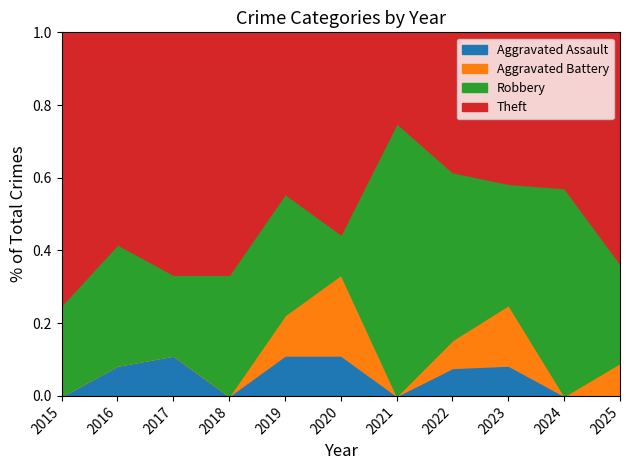

At which category does Robbery reach its first local valley?

2017